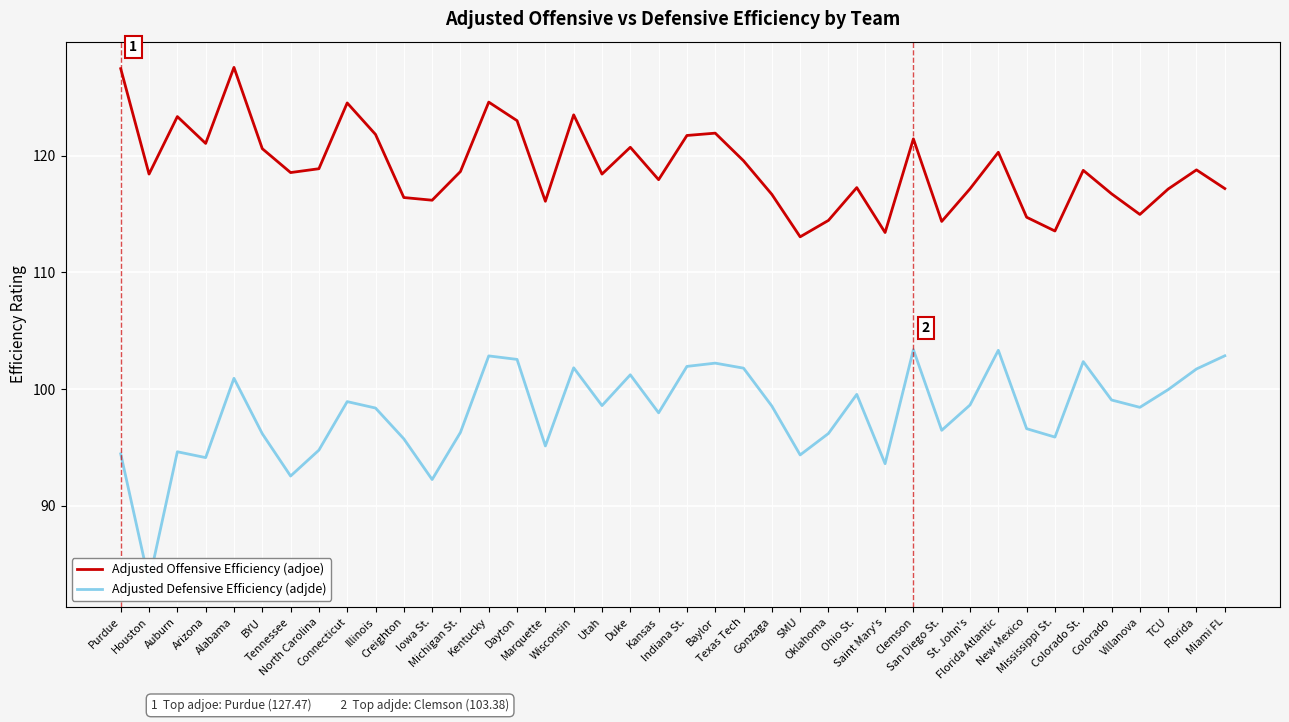

Rank the series by their maximum value, from lowest to highest.

Adjusted Defensive Efficiency (adjde), Adjusted Offensive Efficiency (adjoe)